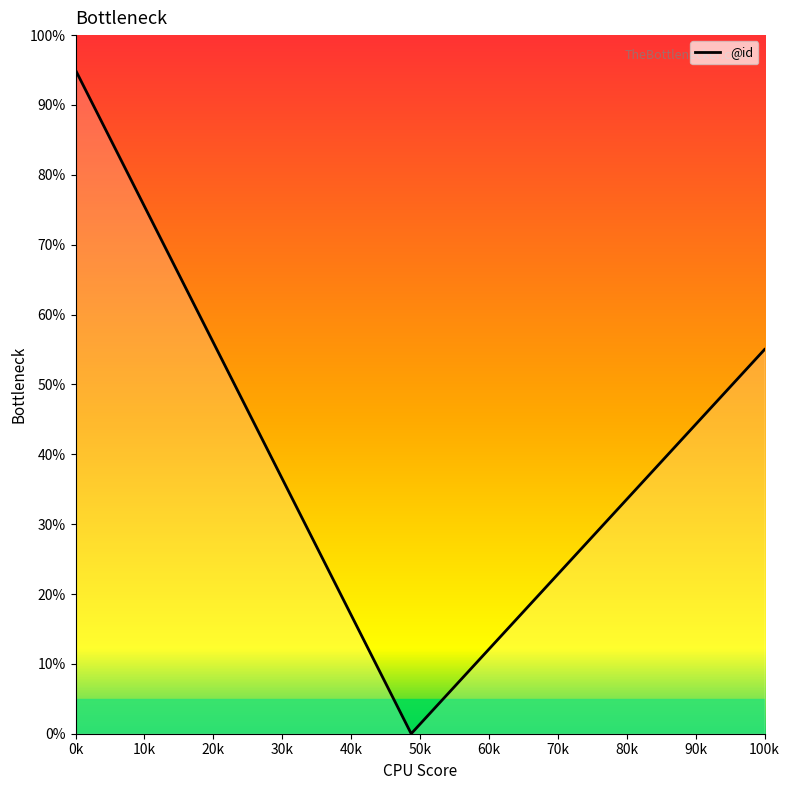

Does the chart display data point markers on the line(s)?

No